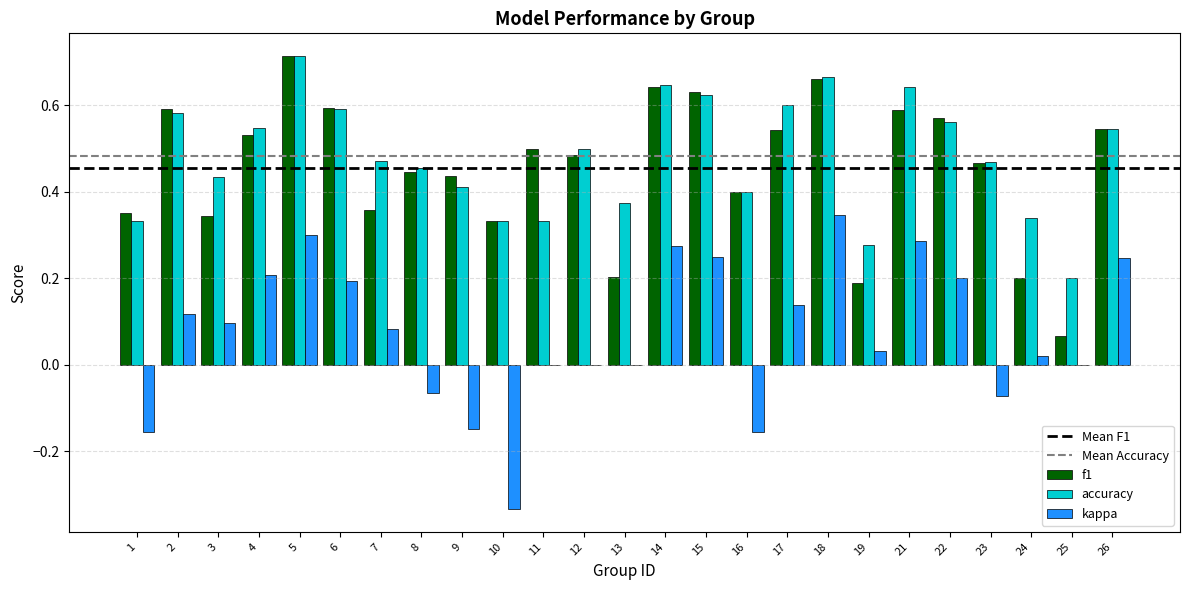

Which series has the largest total across all categories?

accuracy